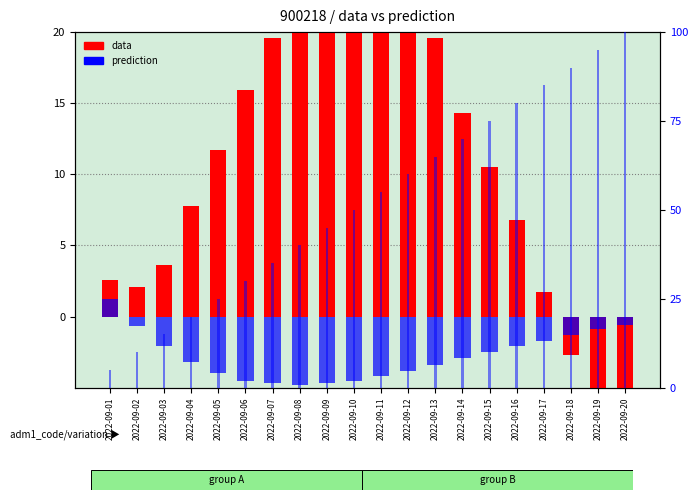

At which category is the sum across all series the highest?

2022-09-10